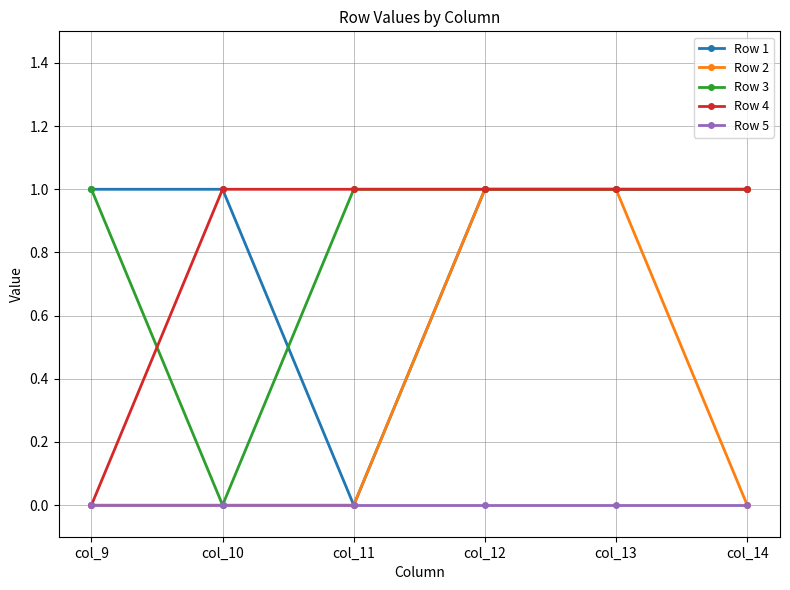

The value of Row 1 at col_13 is 1. True or false?

True